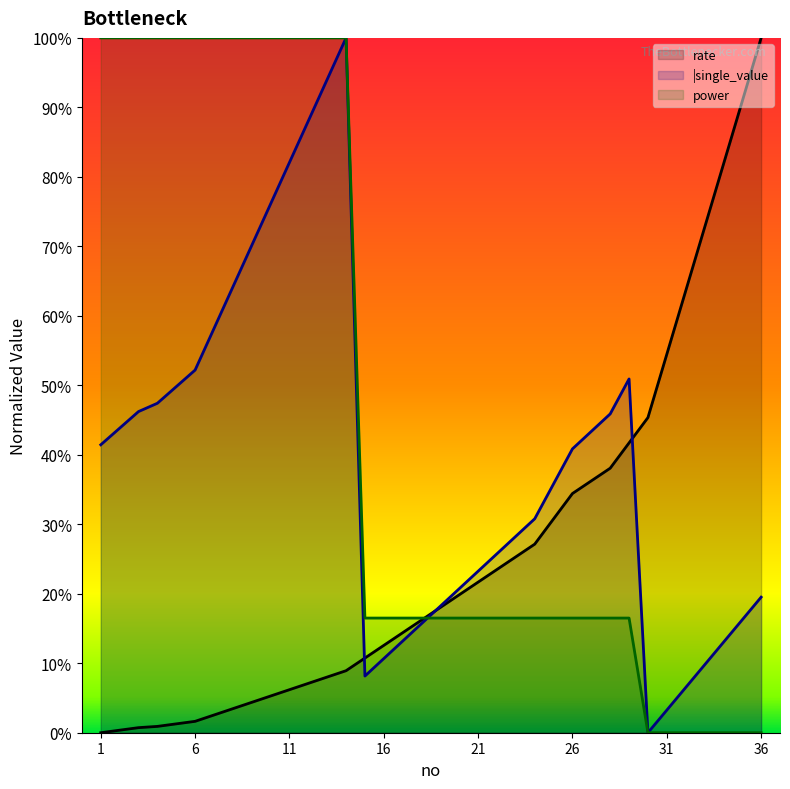

Reading left to right, extract all data points from this chart.

rate: 1=0.0	2=0.0	3=0.0	4=0.0	5=0.0	6=0.0	7=0.0	8=0.0	9=0.0	10=0.1	11=0.1	12=0.1	13=0.1	14=0.1	15=0.1	16=0.1	17=0.1	18=0.2	19=0.2	20=0.2	21=0.2	22=0.2	23=0.3	24=0.3	25=0.3	26=0.3	27=0.4	28=0.4	29=0.4	30=0.5	31=0.5	32=0.6	33=0.7	34=0.8	35=0.9	36=1.0
|single_value: 1=0.4	2=0.4	3=0.5	4=0.5	5=0.5	6=0.5	7=0.6	8=0.6	9=0.7	10=0.8	11=0.8	12=0.9	13=0.9	14=1.0	15=0.1	16=0.1	17=0.1	18=0.2	19=0.2	20=0.2	21=0.2	22=0.3	23=0.3	24=0.3	25=0.4	26=0.4	27=0.4	28=0.5	29=0.5	30=0.0	31=0.0	32=0.1	33=0.1	34=0.1	35=0.2	36=0.2
power: 1=1.0	2=1.0	3=1.0	4=1.0	5=1.0	6=1.0	7=1.0	8=1.0	9=1.0	10=1.0	11=1.0	12=1.0	13=1.0	14=1.0	15=0.2	16=0.2	17=0.2	18=0.2	19=0.2	20=0.2	21=0.2	22=0.2	23=0.2	24=0.2	25=0.2	26=0.2	27=0.2	28=0.2	29=0.2	30=0.0	31=0.0	32=0.0	33=0.0	34=0.0	35=0.0	36=0.0